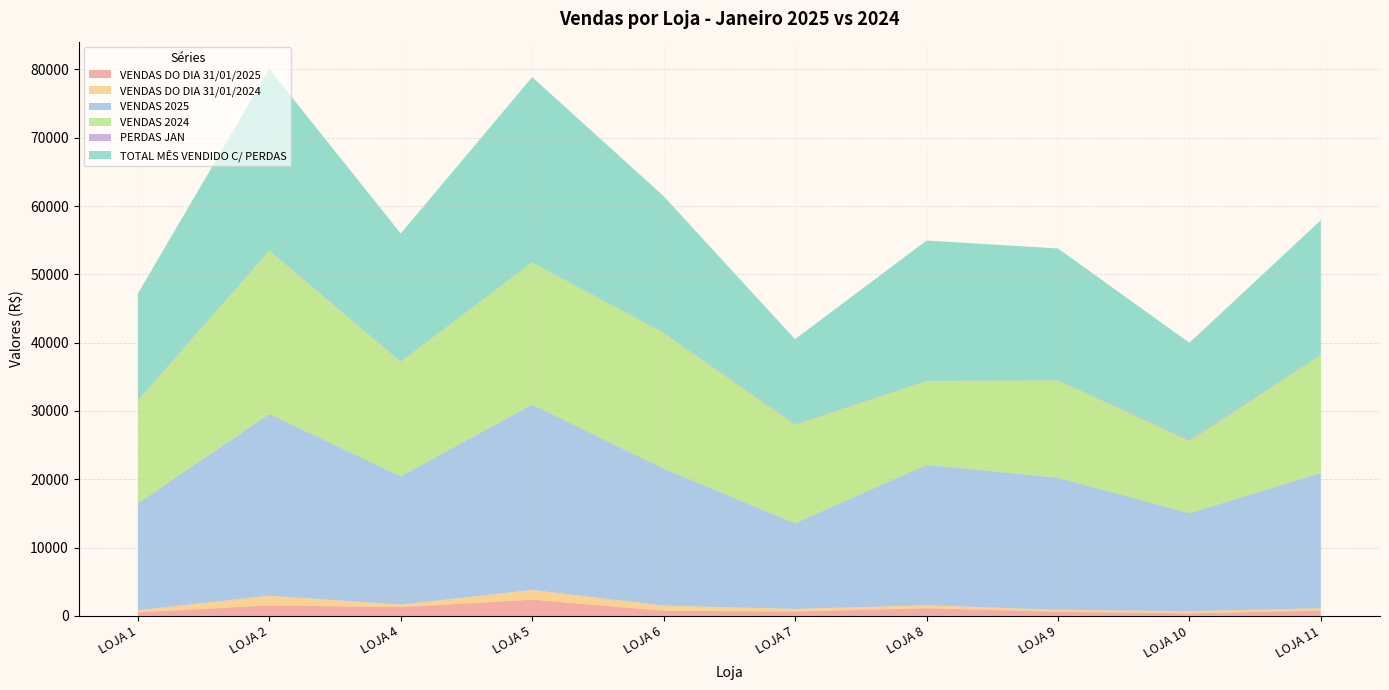

Reading right to left, list all the values displayed in this chart.

VENDAS DO DIA 31/01/2025: 769.4	369.1	605.8	1127.0	639.5	755.7	2373.9	1290.4	1537.0	522.8
VENDAS DO DIA 31/01/2024: 360.9	324.3	289.2	422.5	386.4	754.1	1423.7	357.3	1426.2	294.5
VENDAS 2025: 19768.4	14345.8	19331.6	20559.6	12531.8	20048.8	27132.5	18782.7	26590.2	15652.9
VENDAS 2024: 17266.8	10600.4	14237.1	12285.4	14419.0	19848.0	20817.1	16770.3	23919.2	15045.5
PERDAS JAN: 49.7	172.4	44.9	5.8	118.2	80.0	8.0	63.5	74.9	60.9
TOTAL MÊS VENDIDO C/ PERDAS: 19718.7	14173.4	19286.7	20553.8	12413.6	19968.9	27124.5	18719.2	26515.4	15592.0